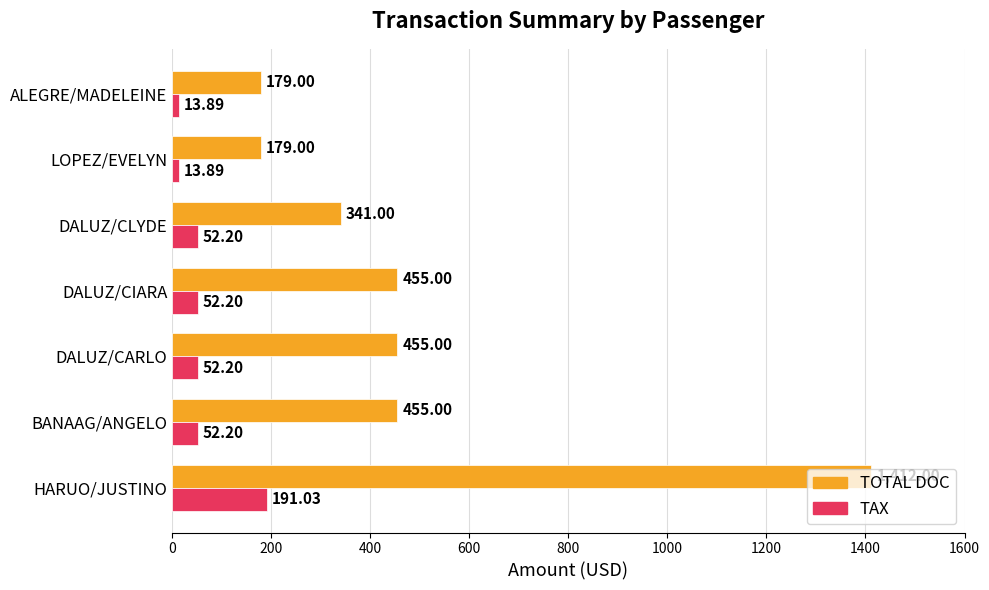

What is the spread (max minus min) of values at DALUZ/CIARA?

402.8